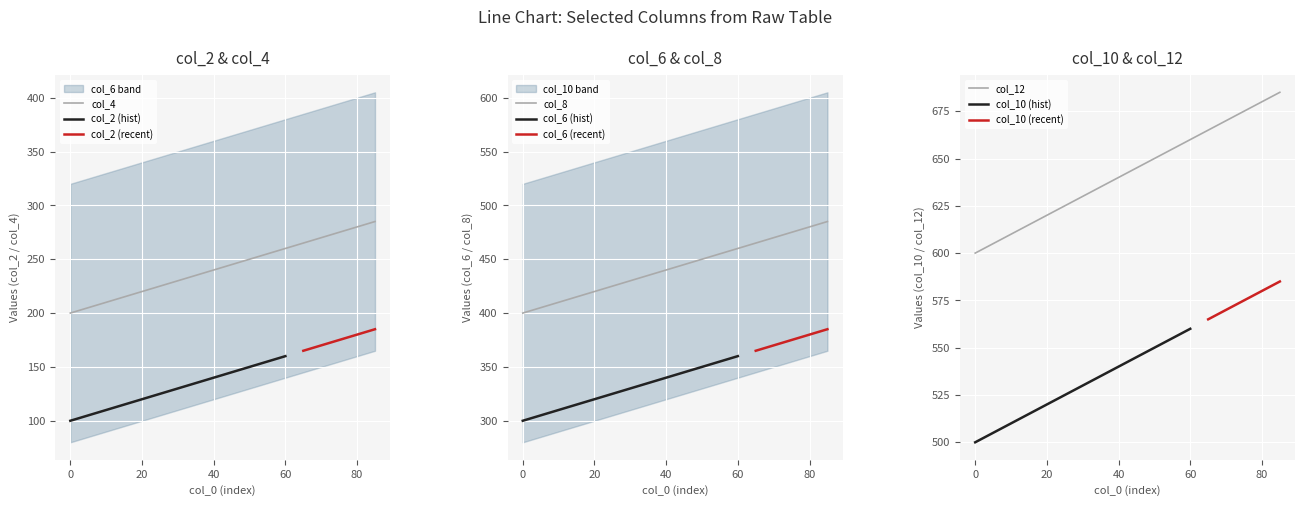

Which series changed the most between 38 and 50?

col_2